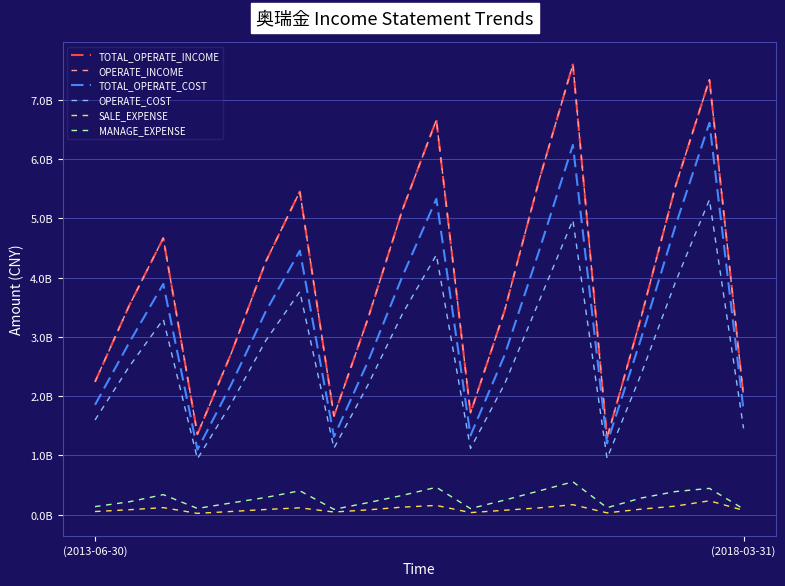

Does the chart have visible grid lines?

Yes